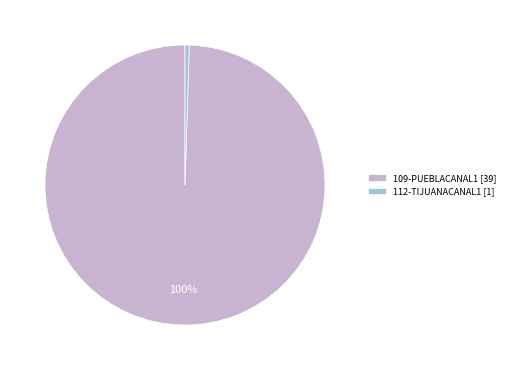

Combined, do 109-PUEBLACANAL1 [39] and 112-TIJUANACANAL1 [1] account for over 50%?

Yes